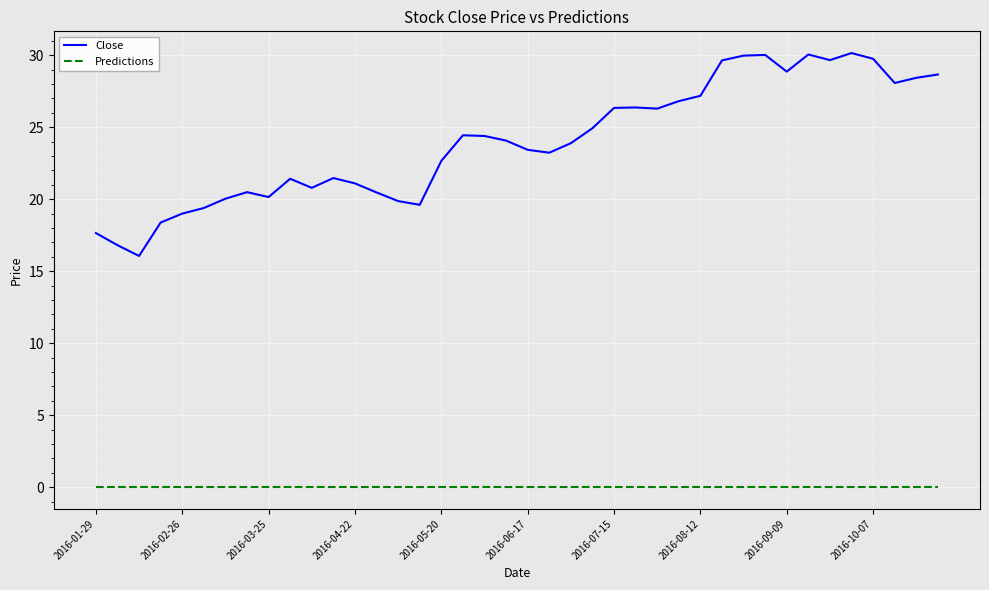

Which series has the widest spread of values?

Close